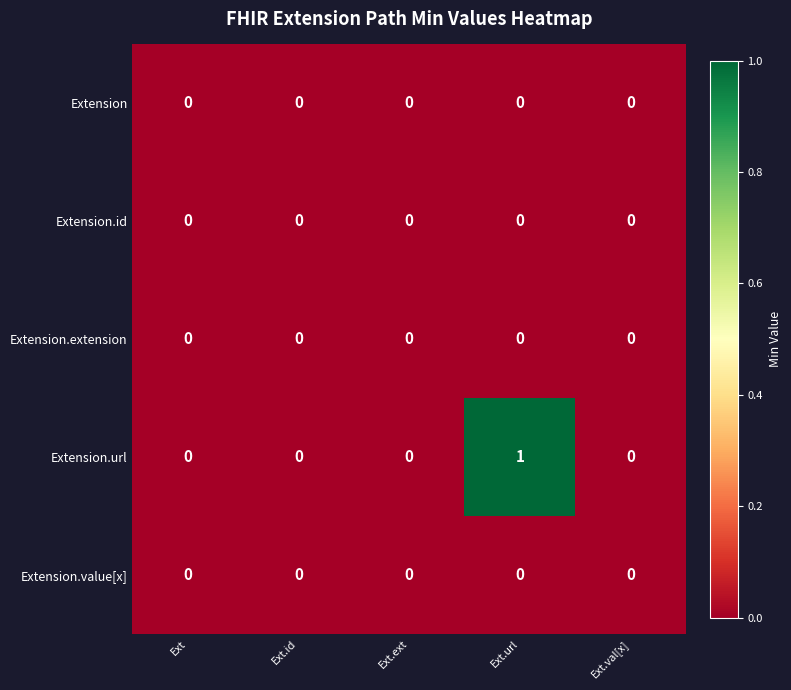

At which category does the chart reach its peak across all series?

Ext.url